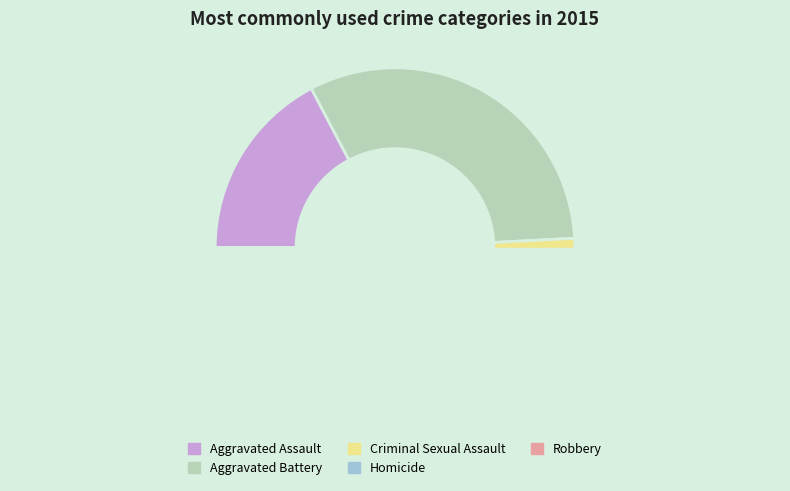

Count the number of slices in the pie.

5